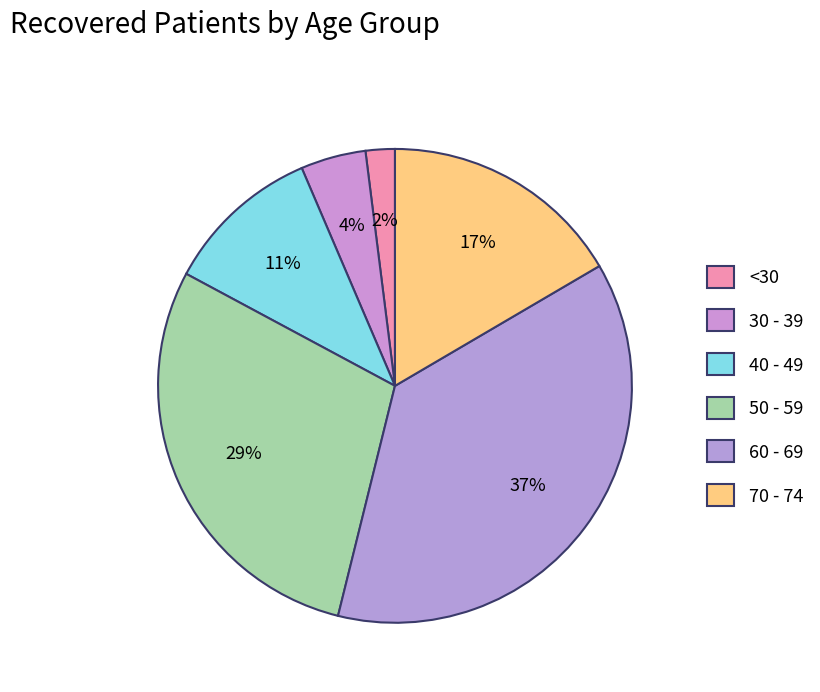

Count the number of slices in the pie.

6